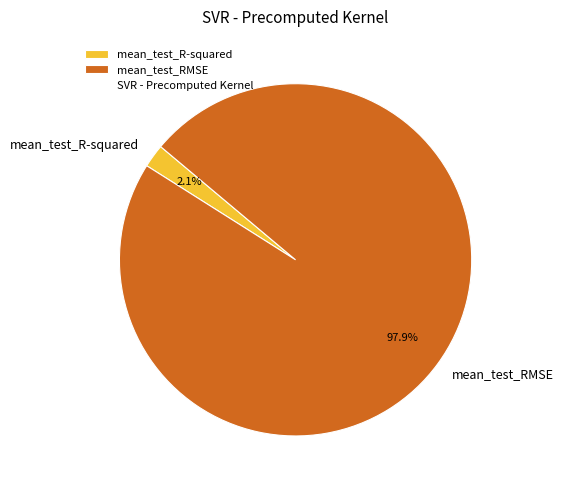

Between mean_test_R-squared and mean_test_RMSE, which is larger?

mean_test_RMSE